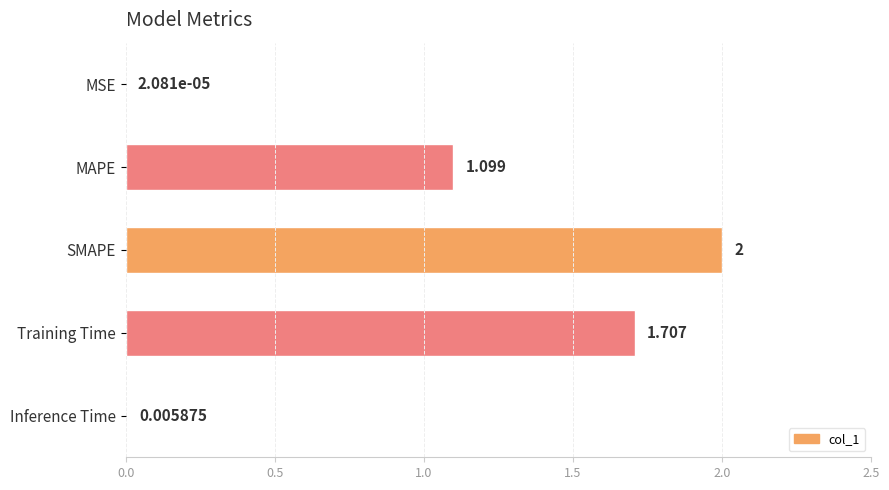

Where is the data nearest to the value 1?

MAPE